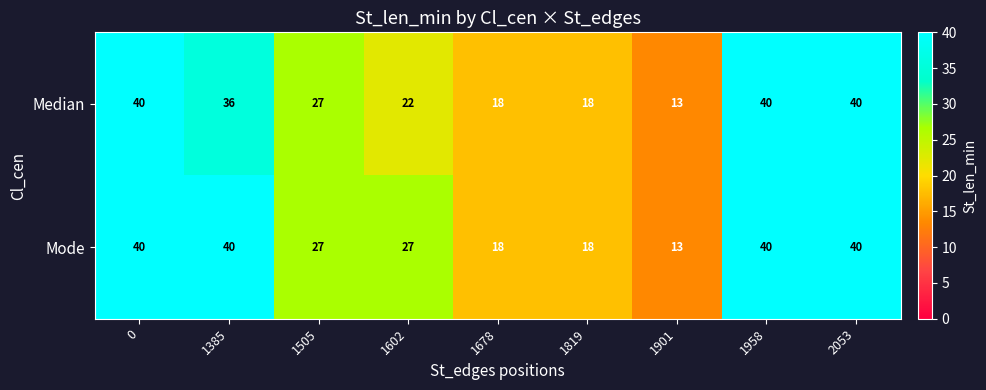

How many Mode values are between 18 and 40?

8